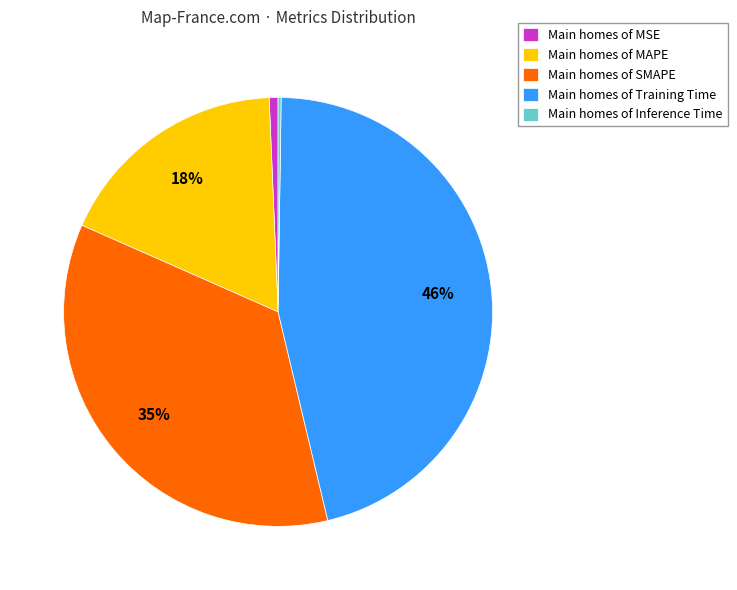

To the nearest percent, what is the difference between the largest and smallest slice percentages?

46%